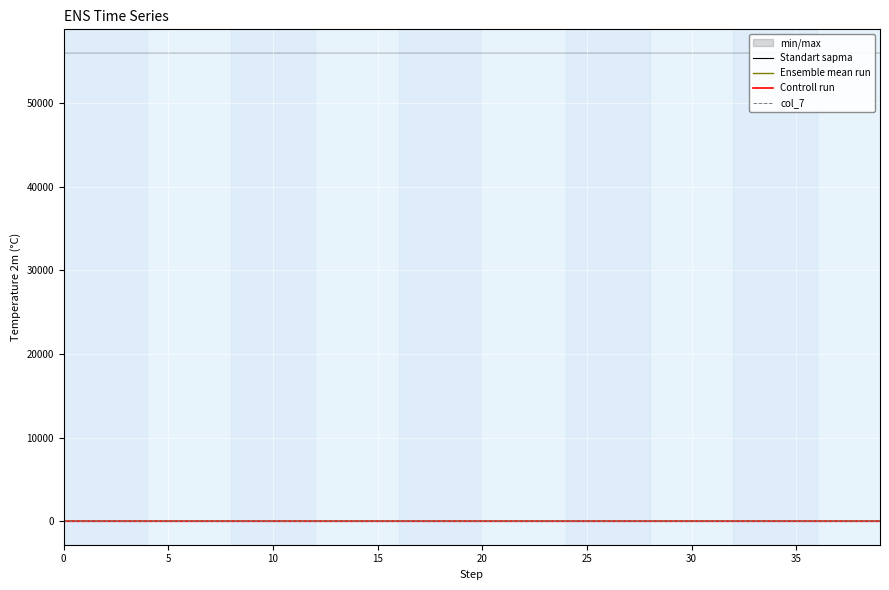

Is it true that Standart sapma equals 0.3 at 15?

True